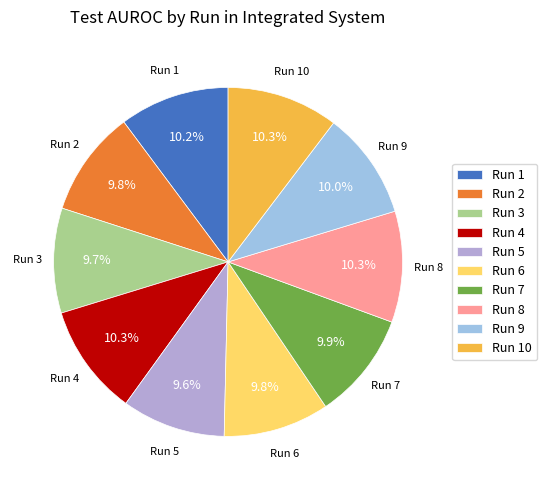

Is the sum of Run 10 and Run 5 greater than half?

No